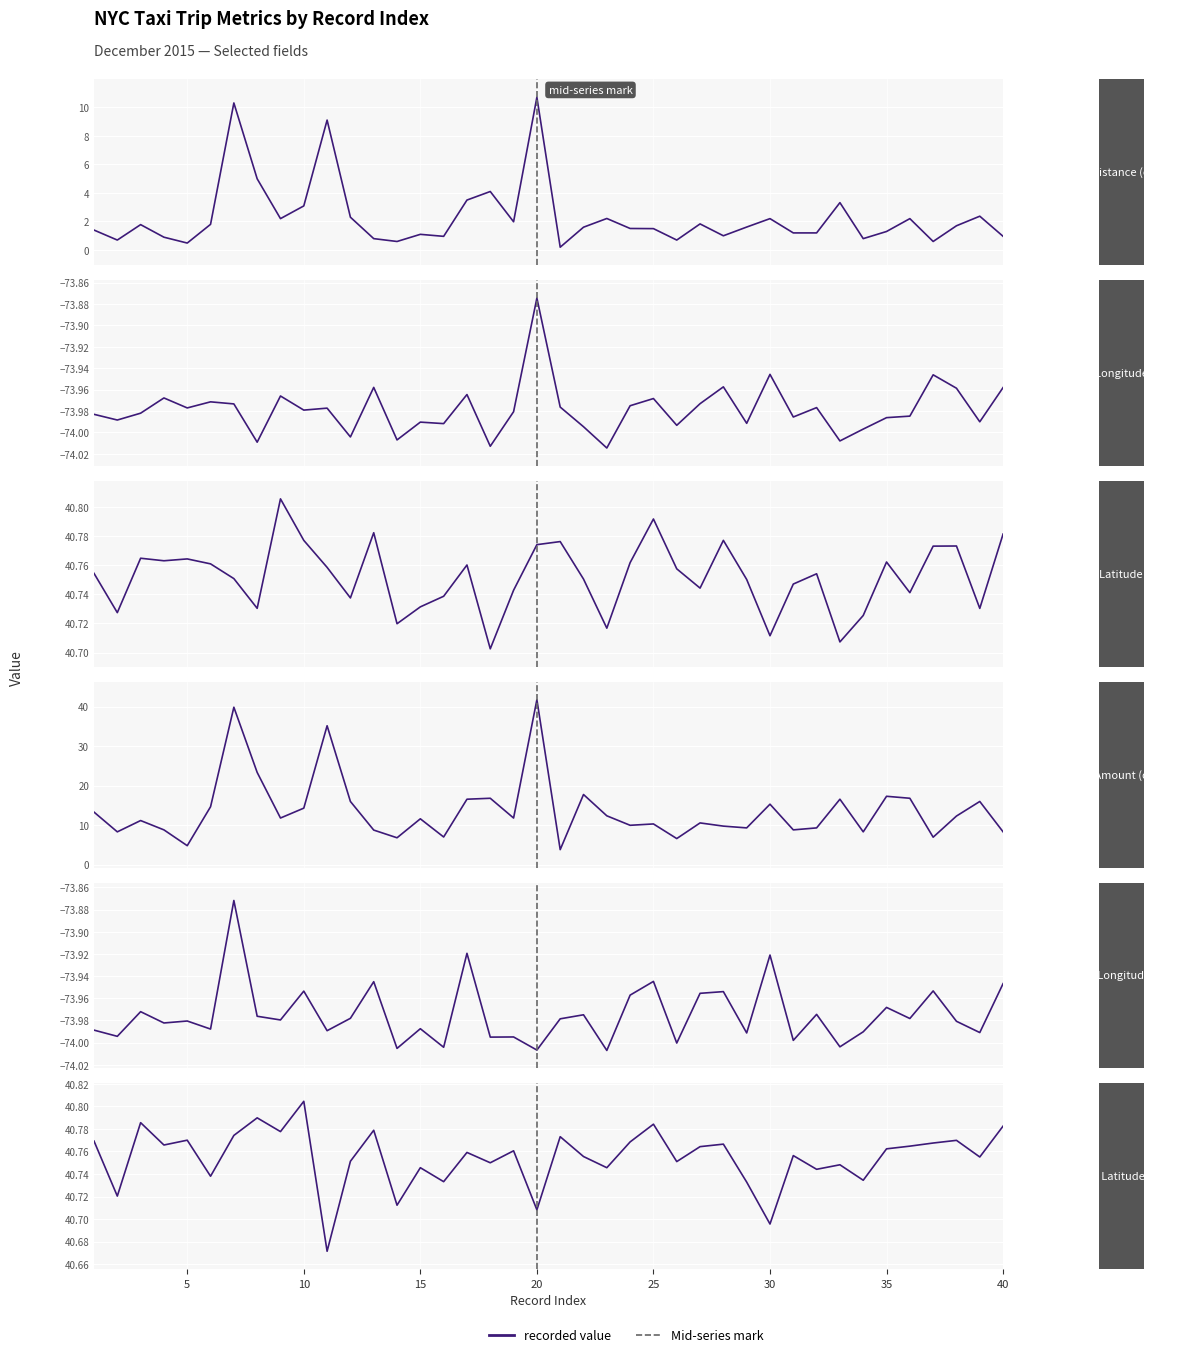

Is the value of Dropoff Longitude (col_5) at 25 greater than the value of Fare Amount (col_7) at 15?

No